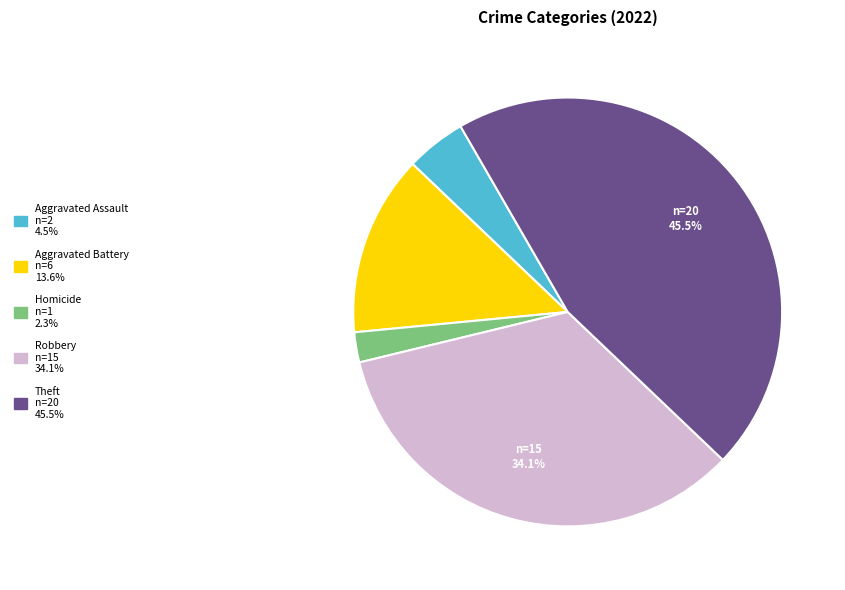

How many segments does this pie chart have?

5